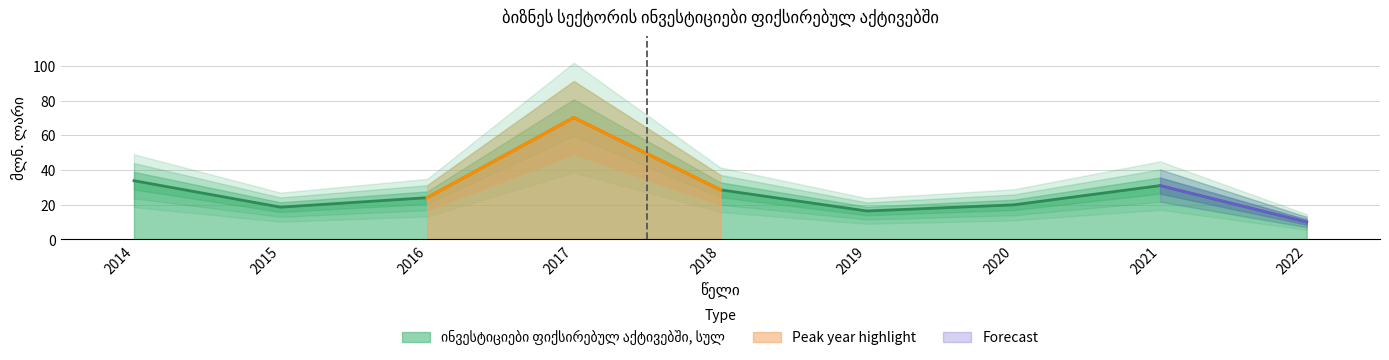

List the labels in order of value, largest first.

2017, 2014, 2021, 2018, 2016, 2020, 2015, 2019, 2022